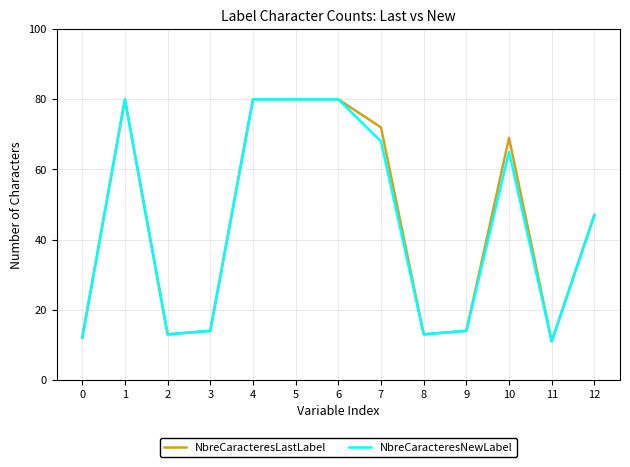

What is the total value across all series at 10?

134